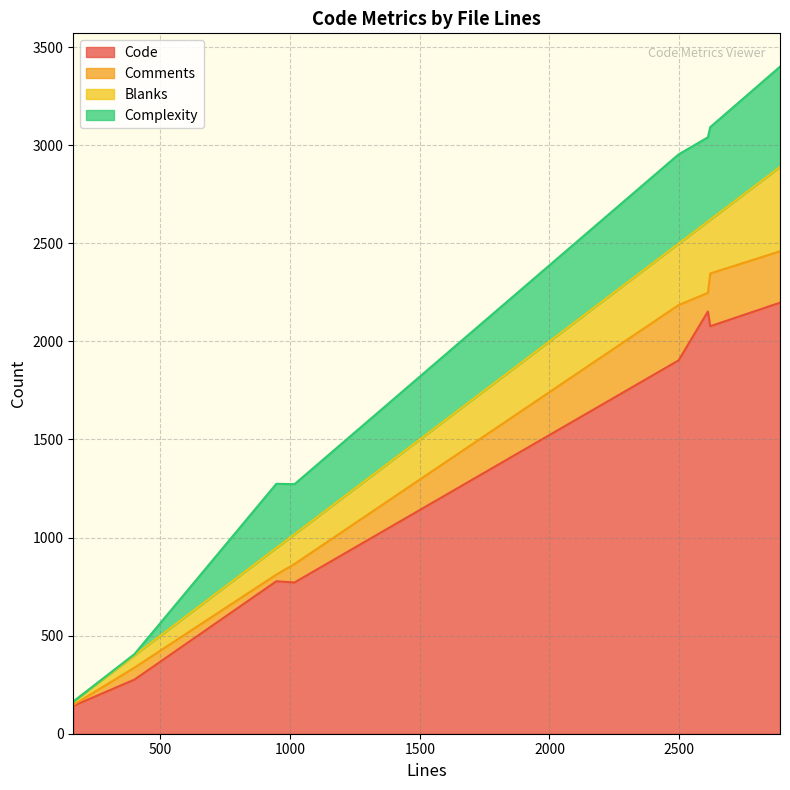

At how many categories does at least one series exceed 1271?

4